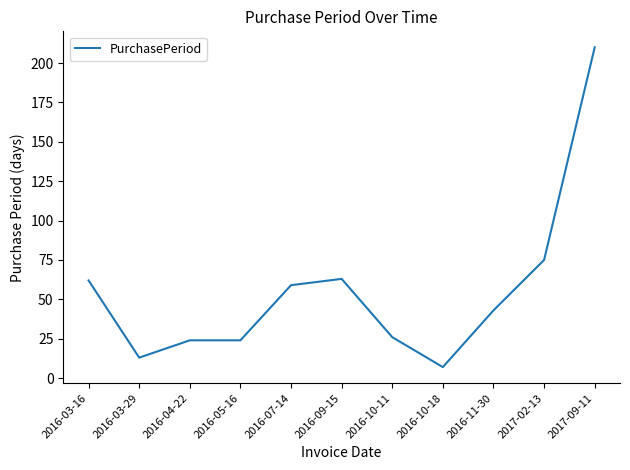

True or false: there are more than 0 points higher than both neighbors.

True